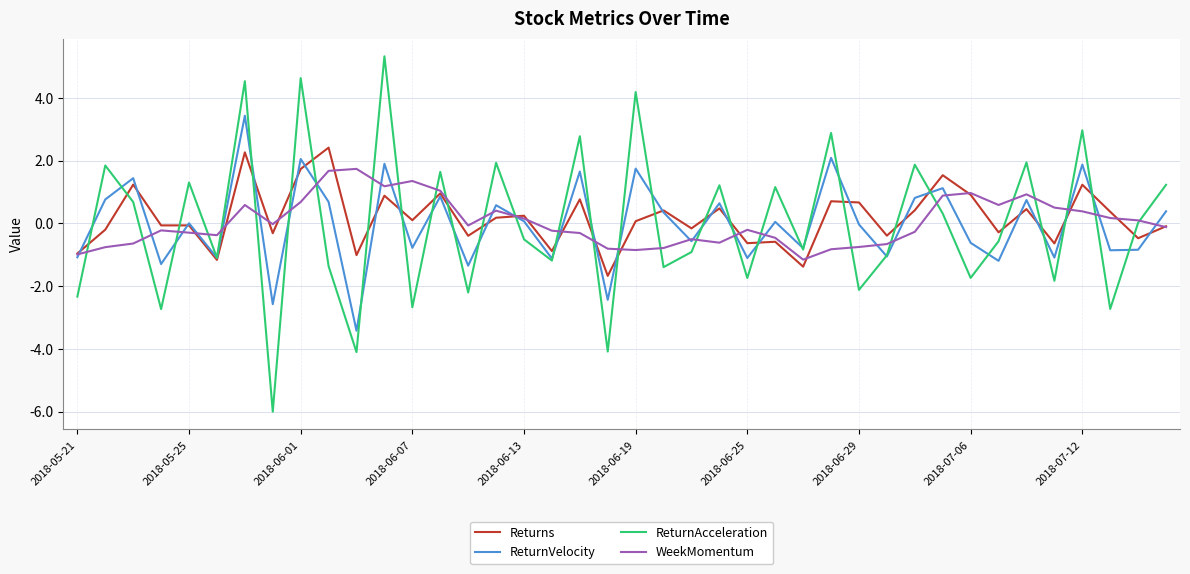

How many lines are shown in the chart?

4